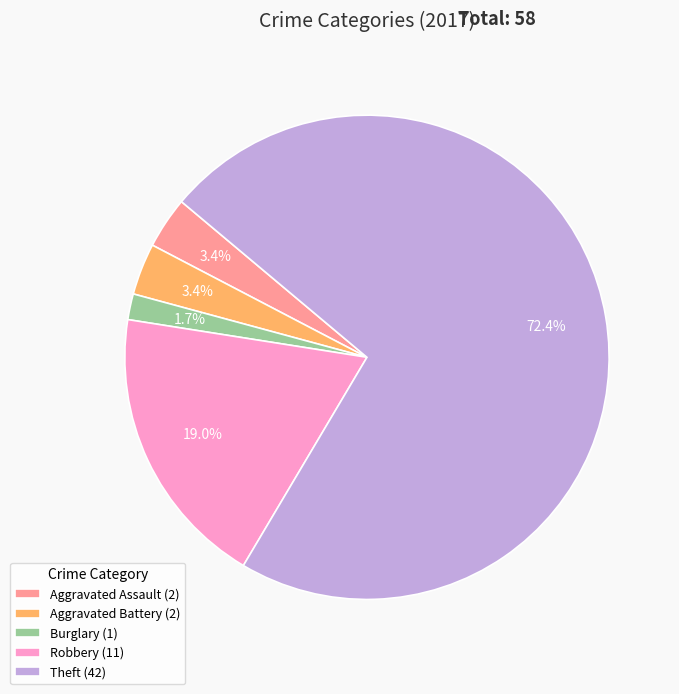

Which slice is the smallest?

Burglary (1)